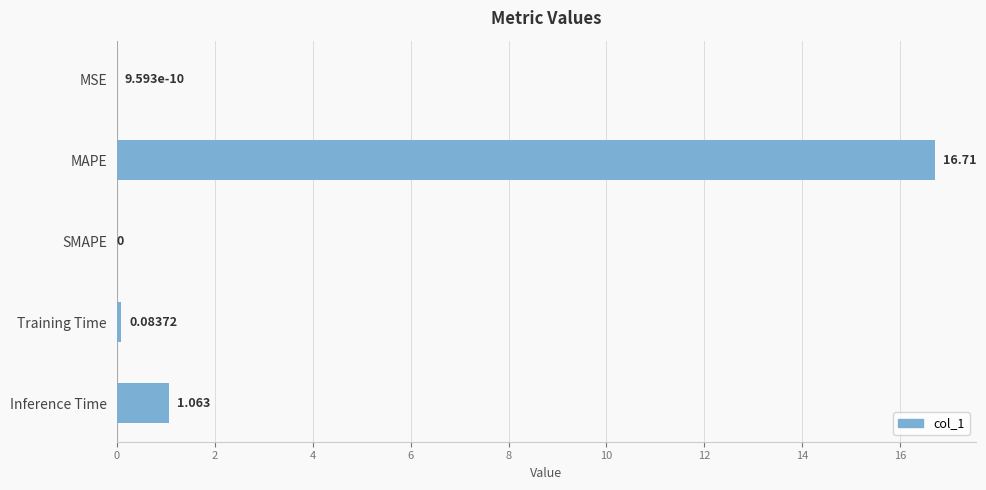

Between MAPE and MSE, which is larger?

MAPE